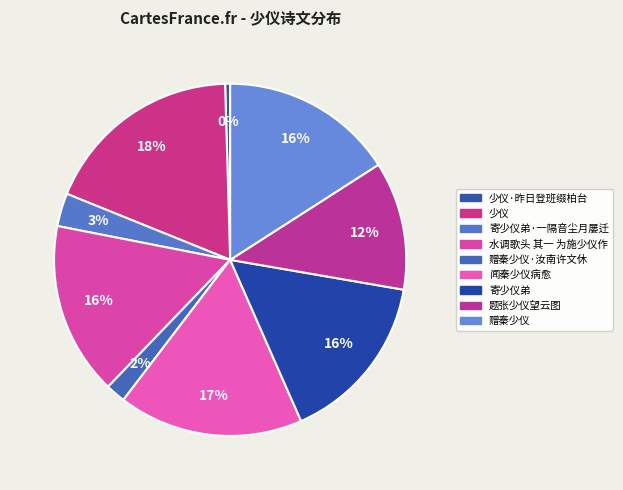

How many slices are in this pie chart?

9